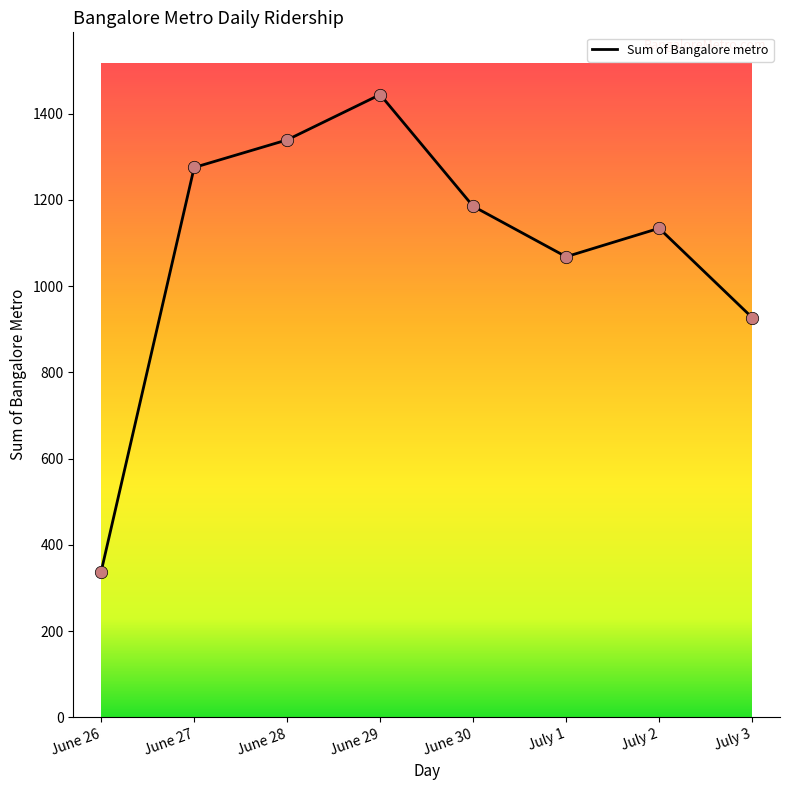

What is the ratio of the value at June 27 to the value at June 30?

1.1